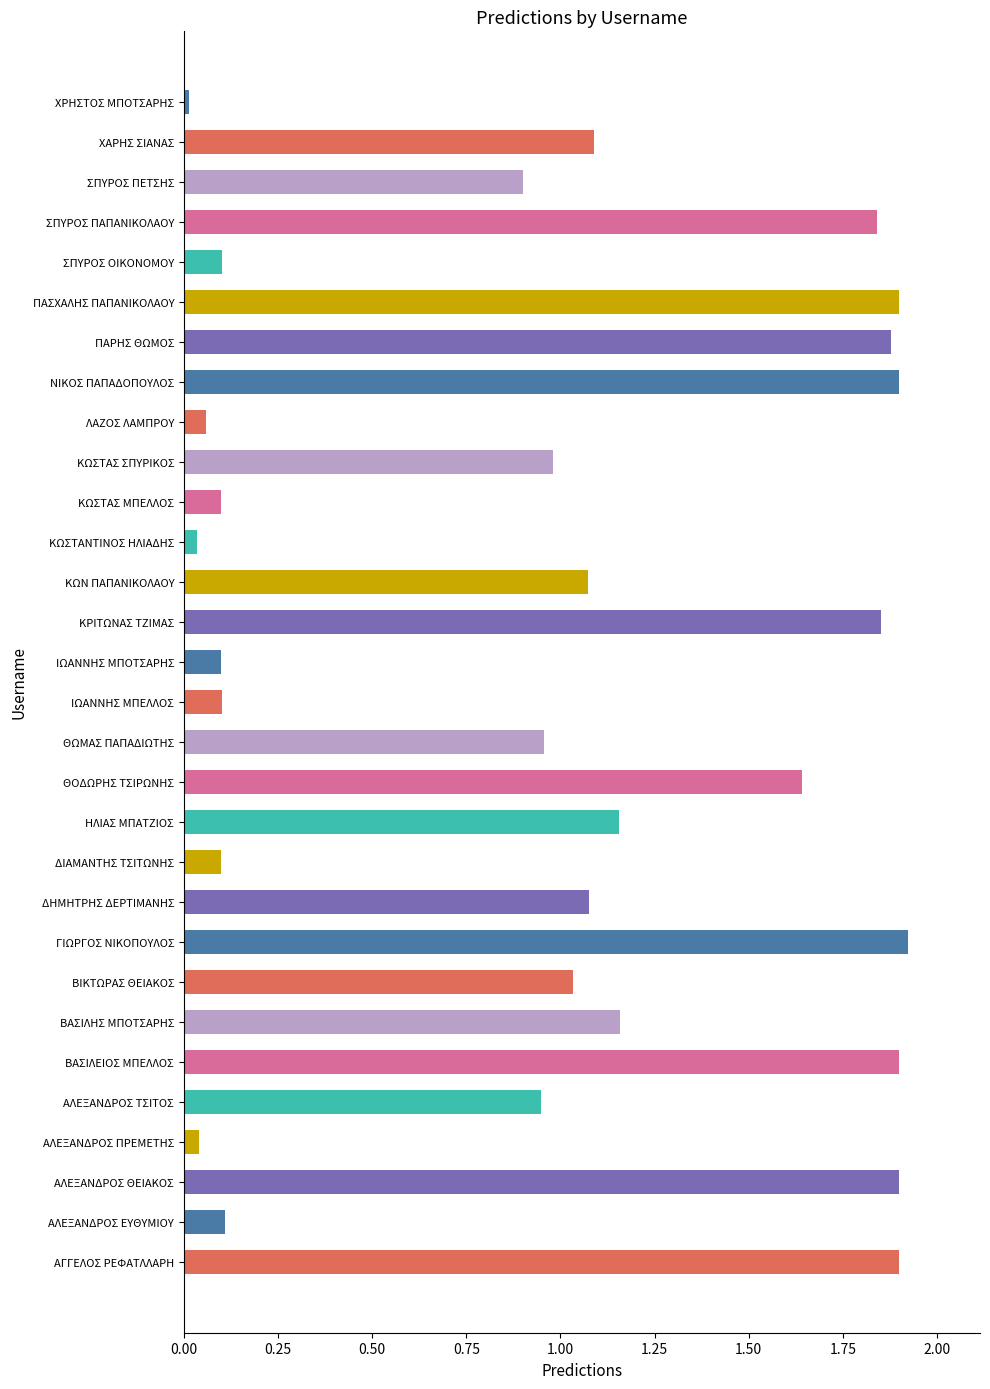

Which has a higher value, ΛΑΖΟΣ ΛΑΜΠΡΟΥ or ΣΠΥΡΟΣ ΠΑΠΑΝΙΚΟΛΑΟΥ?

ΣΠΥΡΟΣ ΠΑΠΑΝΙΚΟΛΑΟΥ